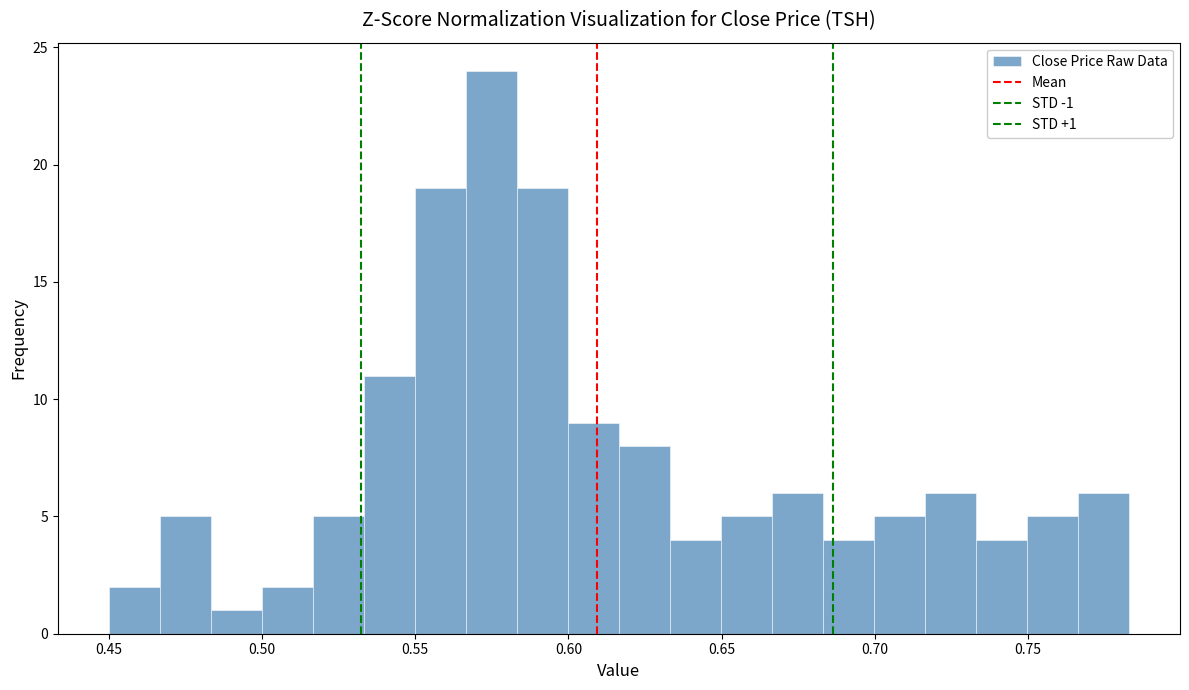

Read against the x-axis, roughly where is the centre of the tallest bar?

0.575